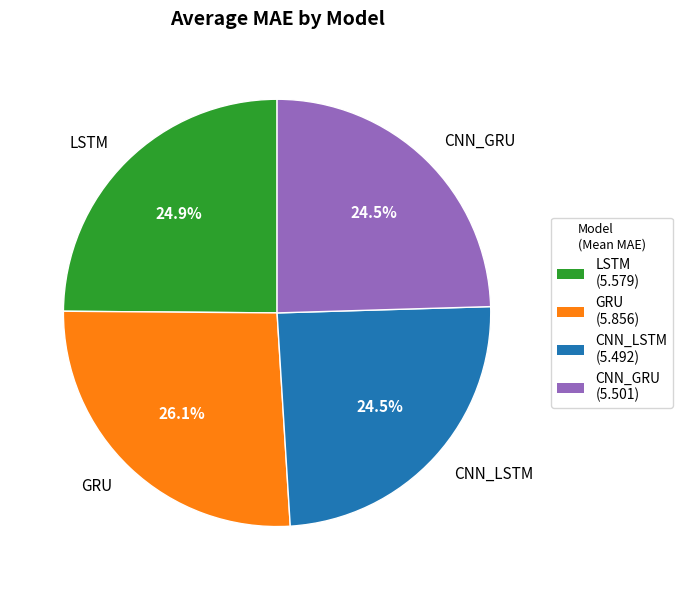

What percentage is the GRU slice, to the nearest percent?

26%